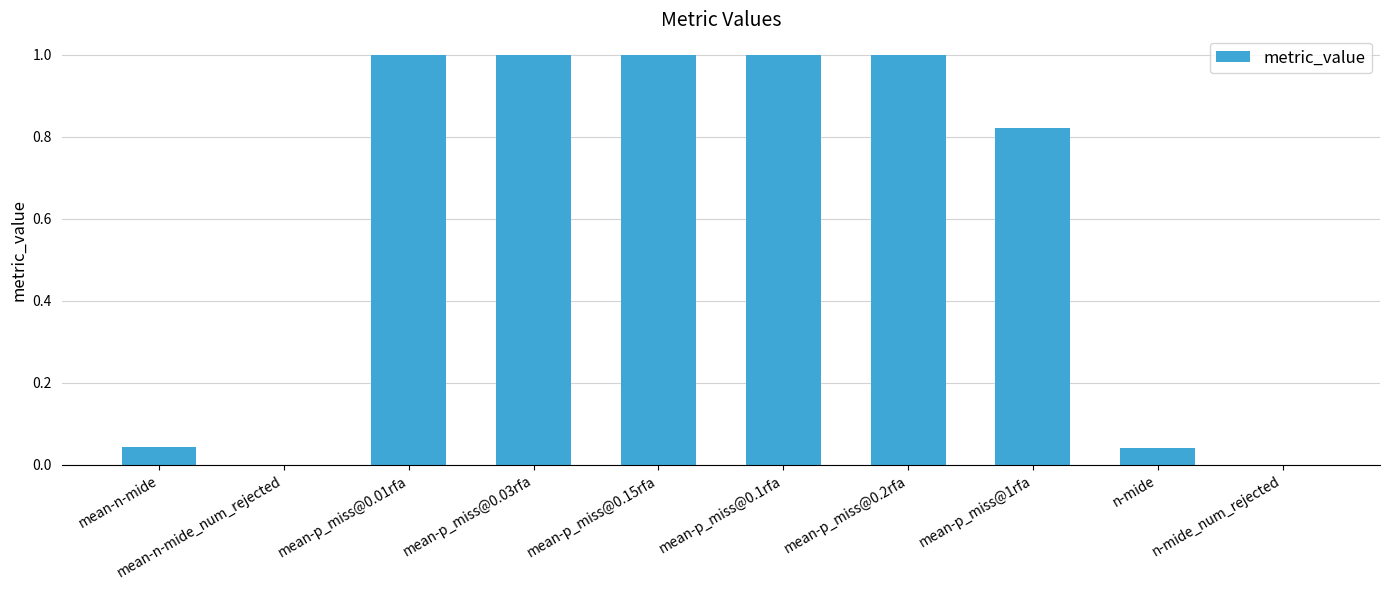

What is the sum of all values?

5.9